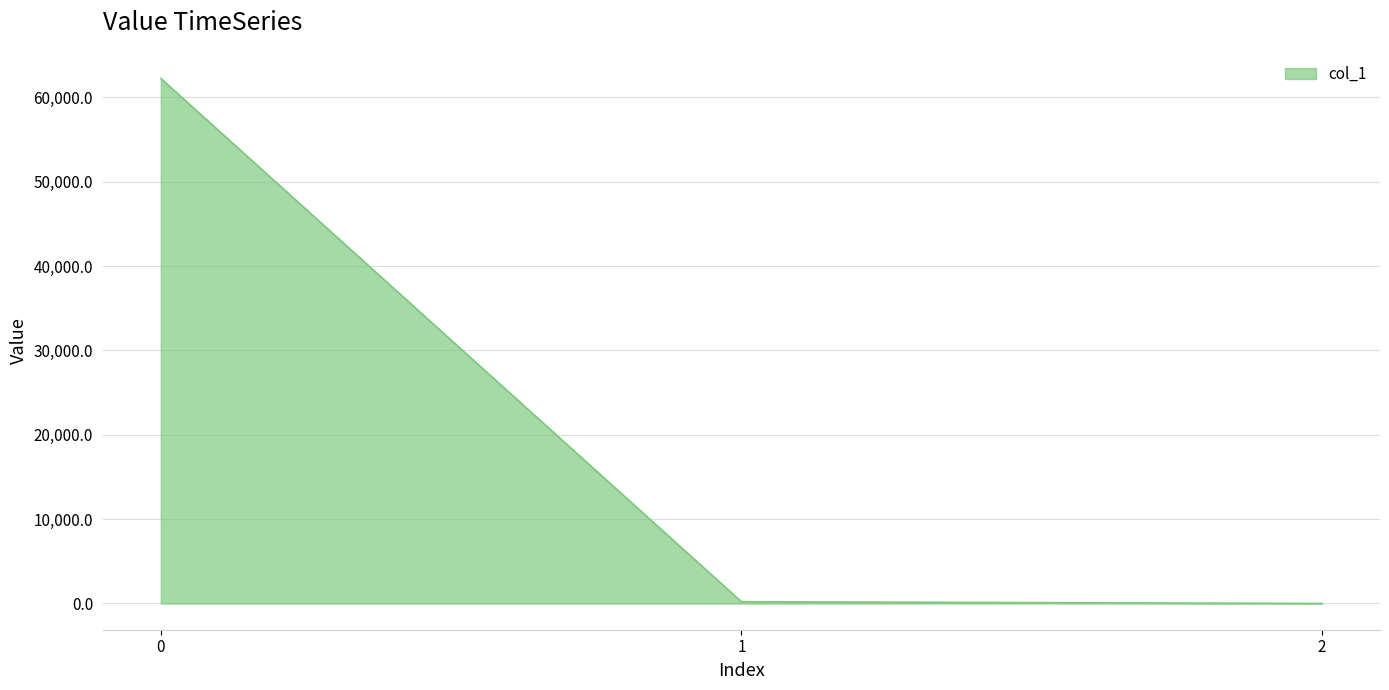

True or false: the data shows 62249.1 at 0.

True